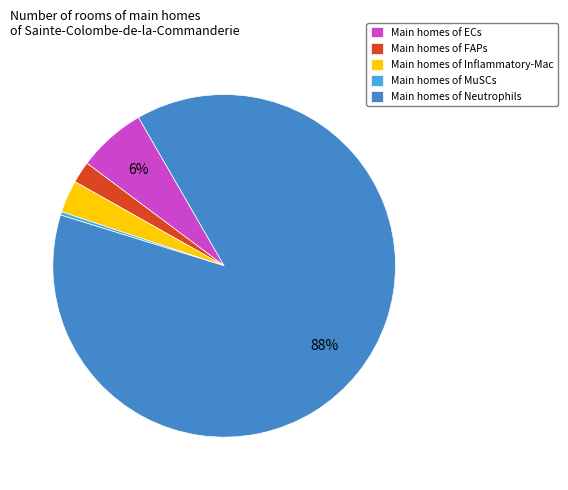

Count the number of slices in the pie.

5